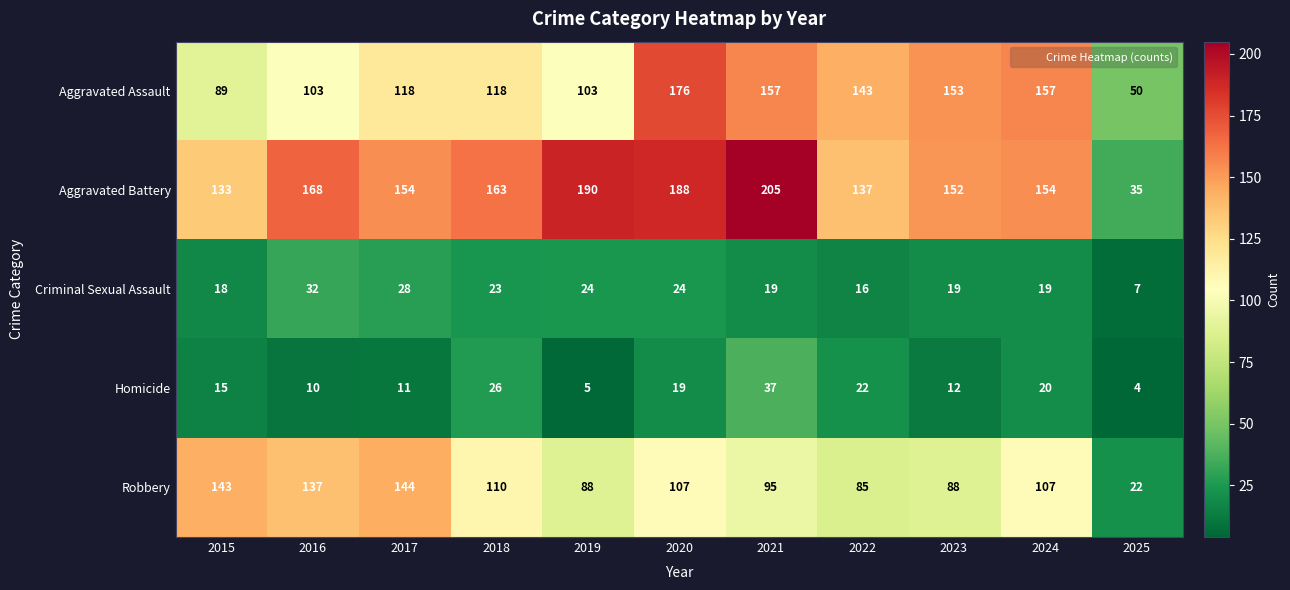

Which label corresponds to the largest value in the chart?

2021